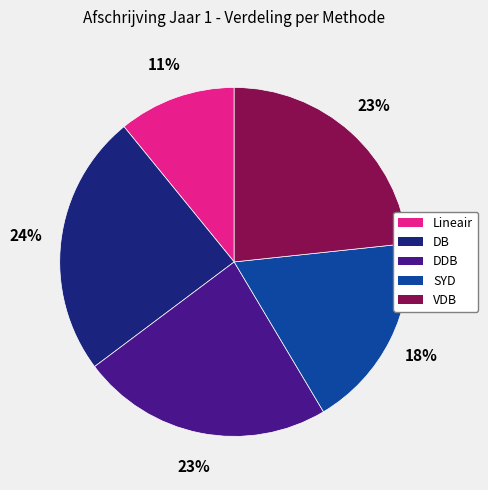

To the nearest percent, what portion does DB represent?

24%